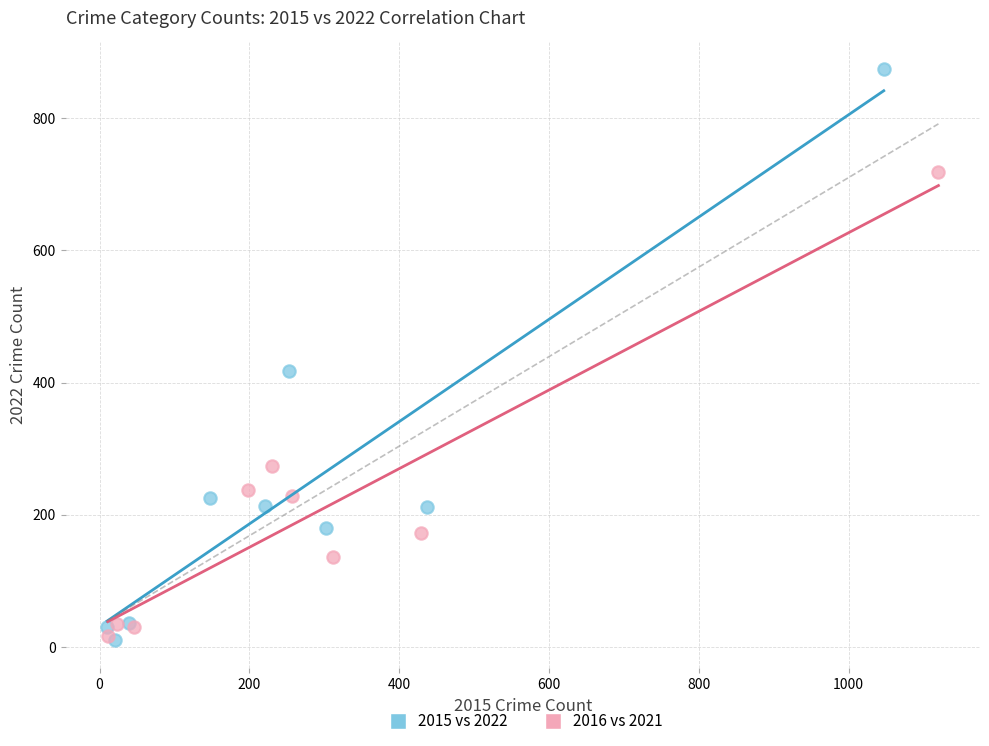

Which series has the widest spread of Y values?

2015 vs 2022